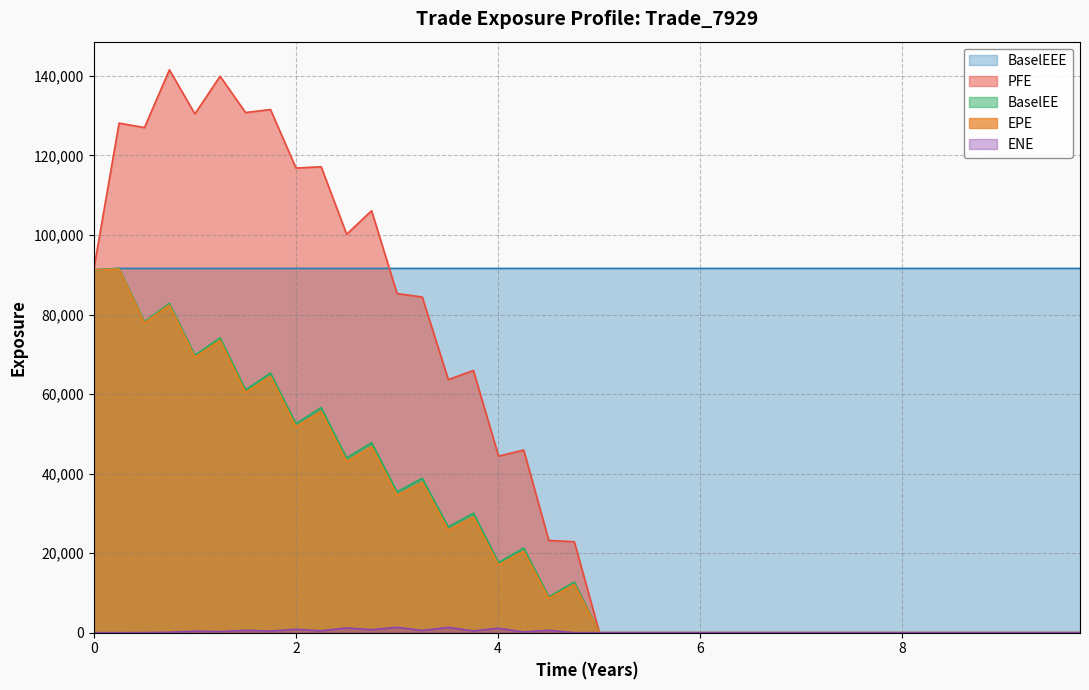

Which series has the widest spread of values?

PFE